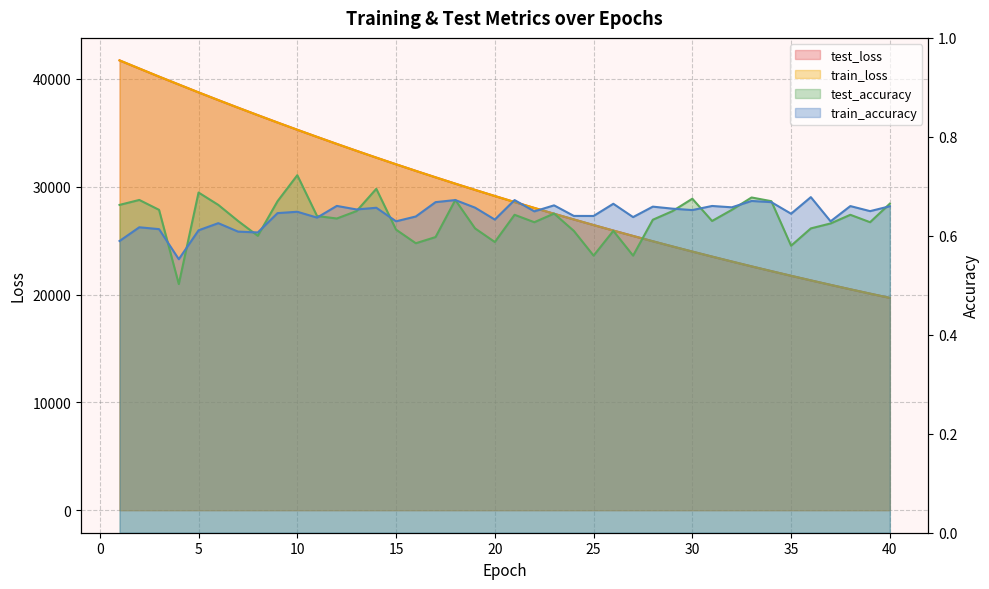

Read the train_accuracy value at 29.

0.7